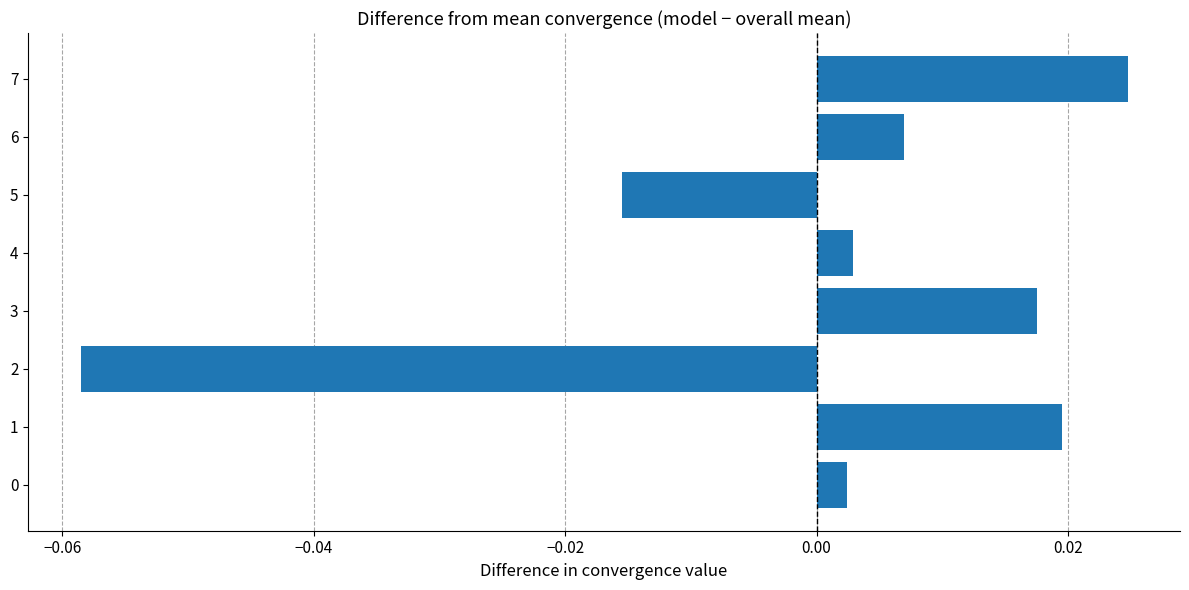

How many values exceed 0?

6